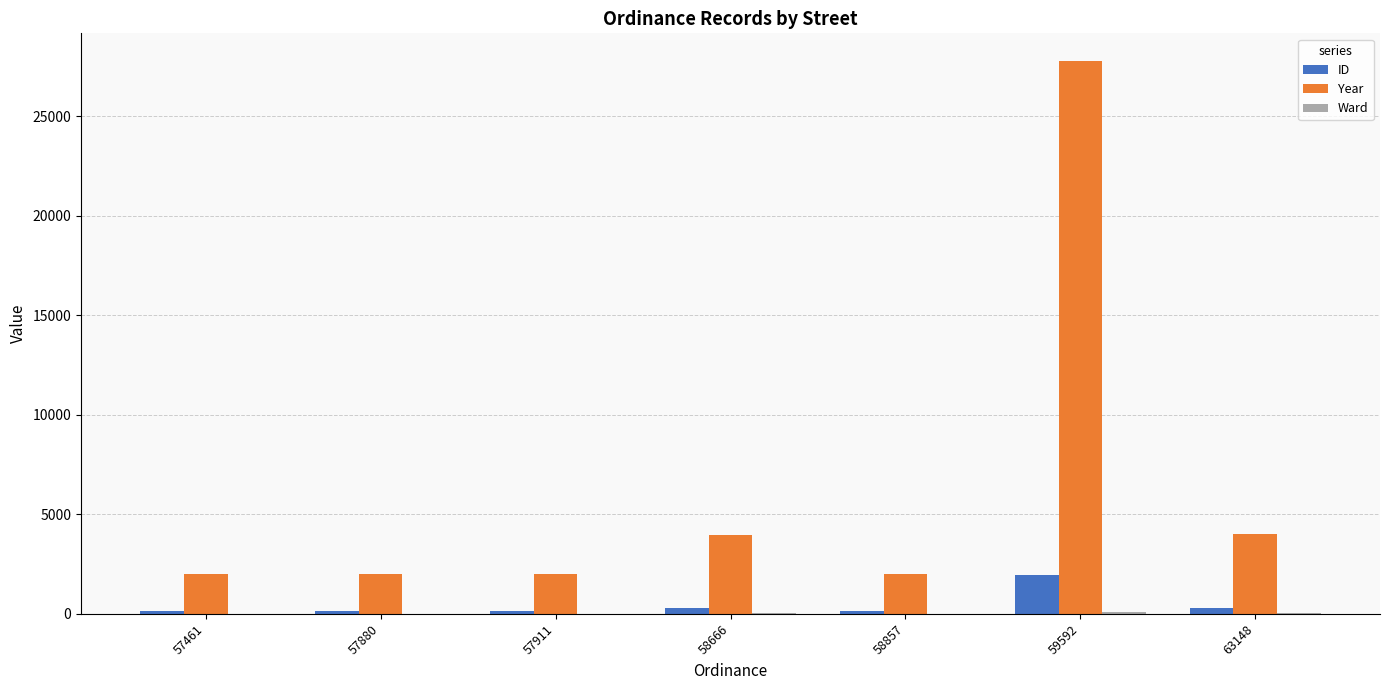

True or false: Year has a value of 3541 at 57911.

False